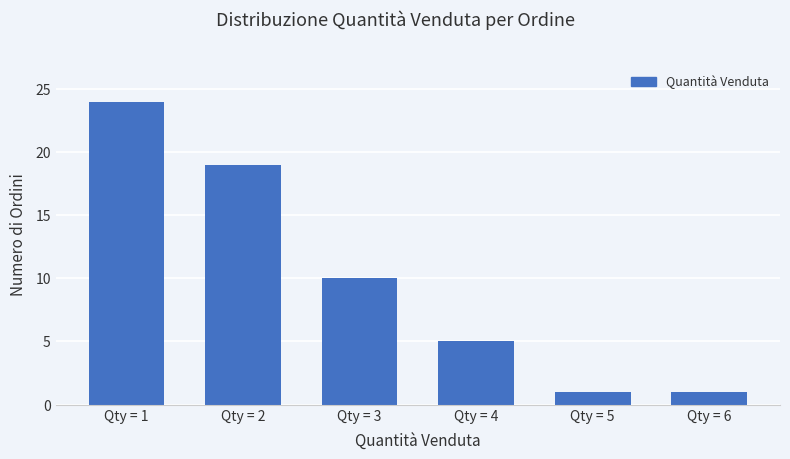

Reading left to right, list all the values displayed in this chart.

24	19	10	5	1	1